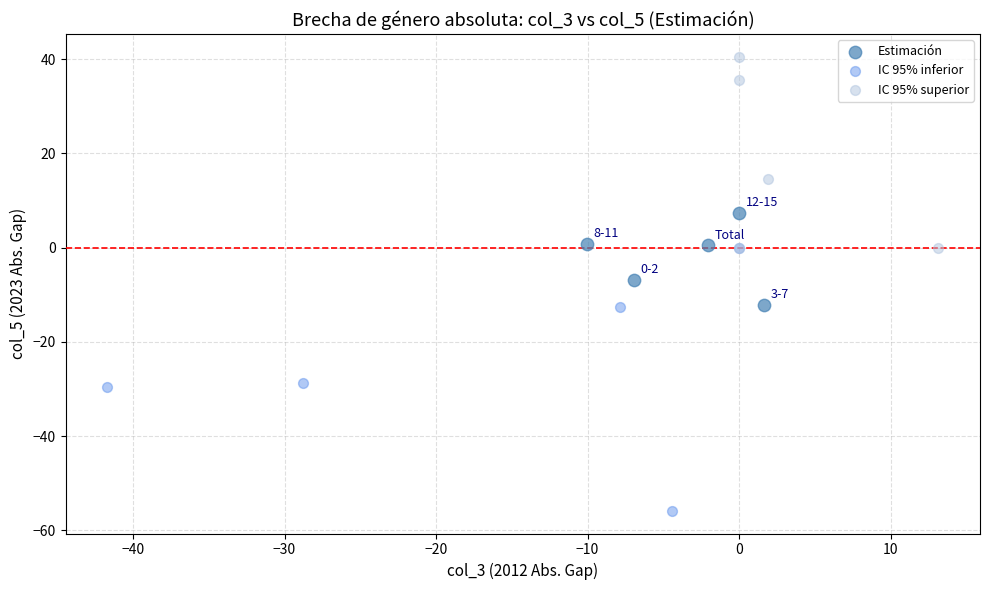

Which series reaches the minimum Y coordinate?

IC 95% inferior